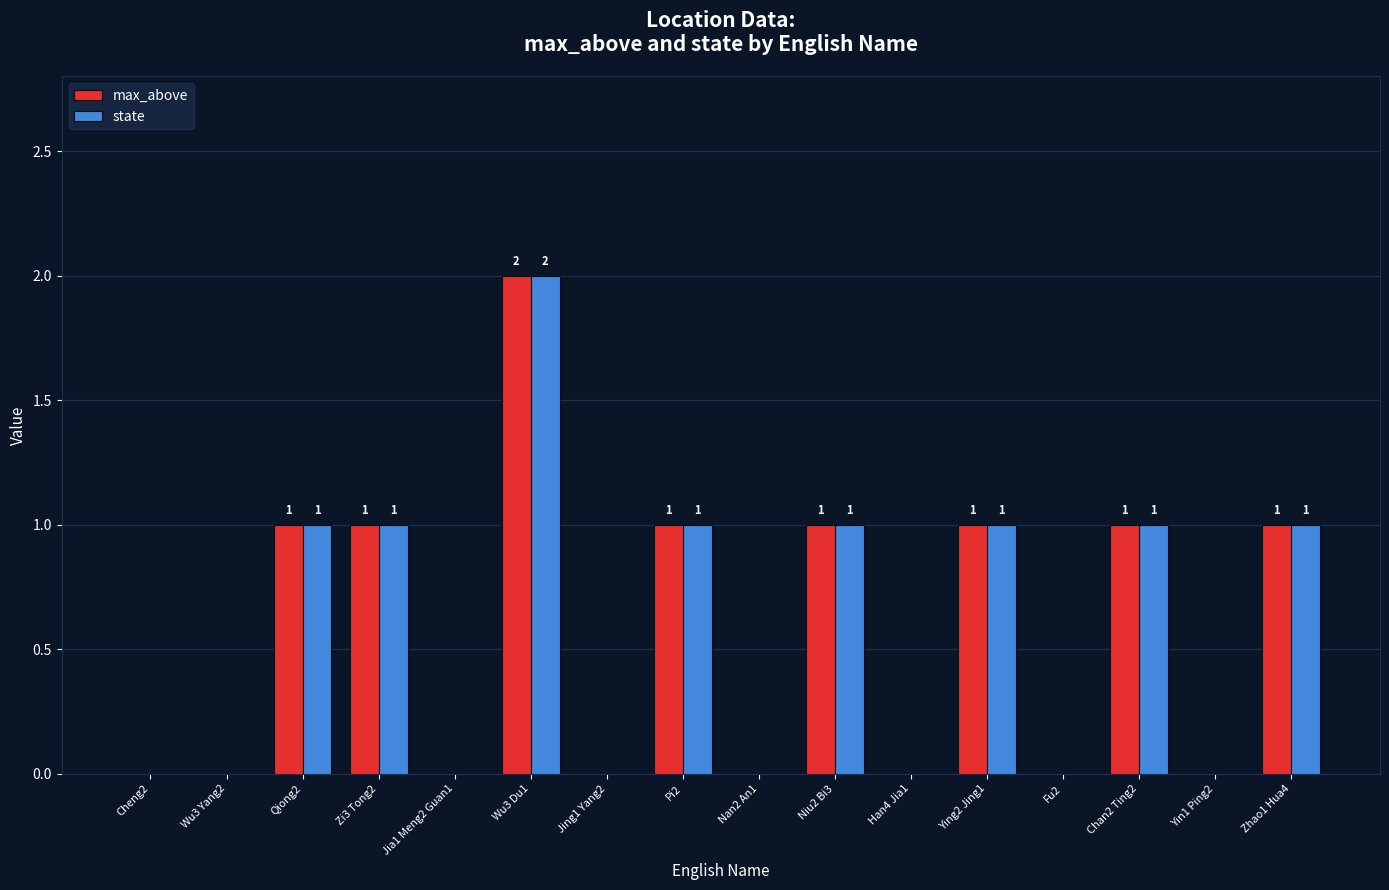

At which category is the sum across all series the highest?

Wu3 Du1